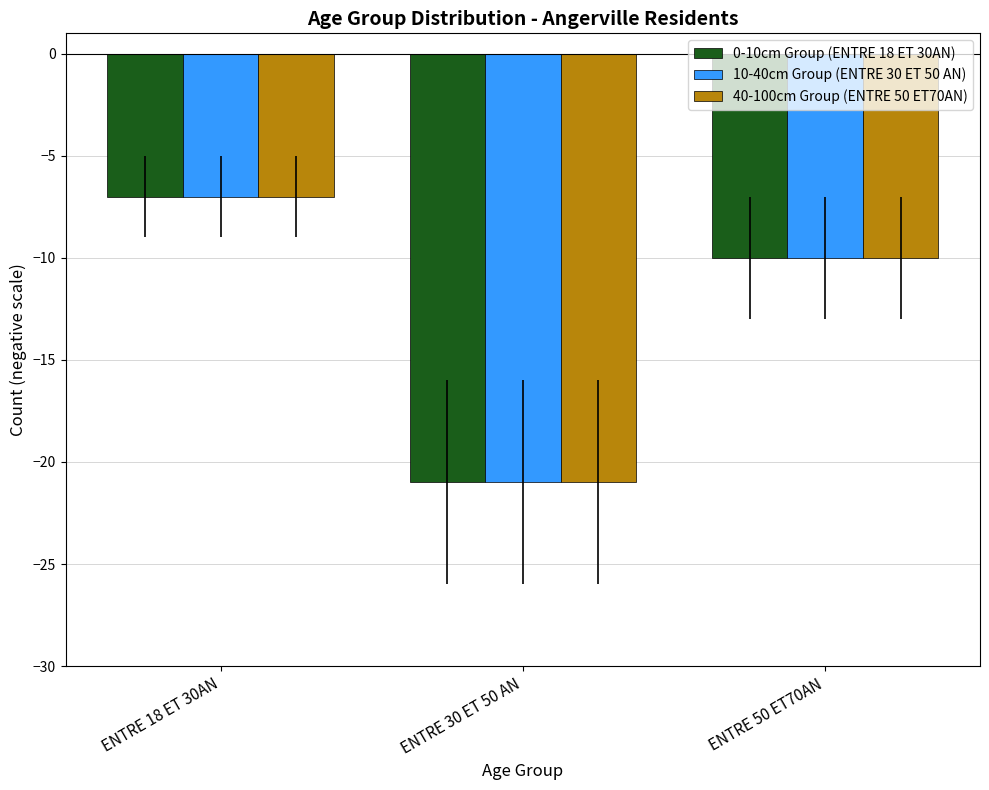

What is the maximum value shown in the chart?

-7